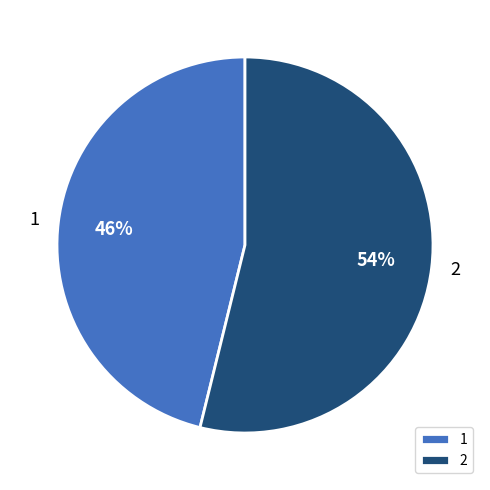

Count the number of slices in the pie.

2